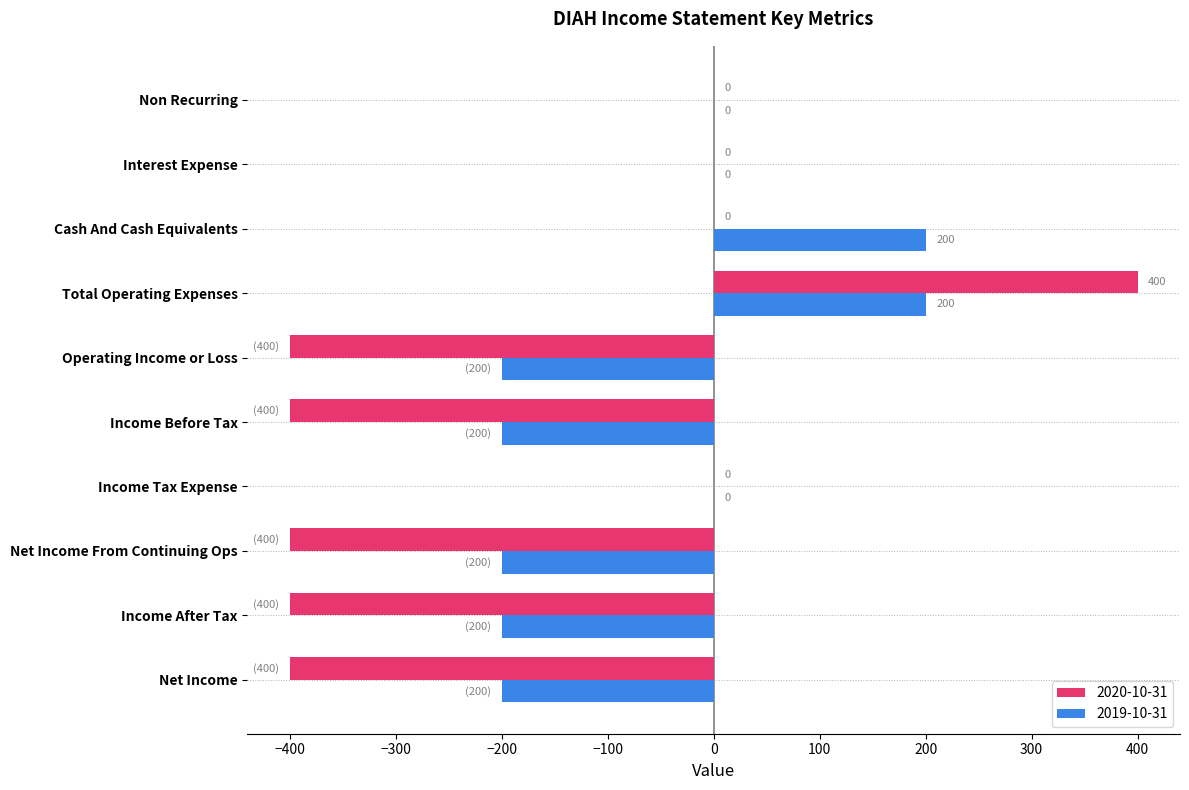

The value of 2020-10-31 at Income Before Tax is -400. True or false?

True